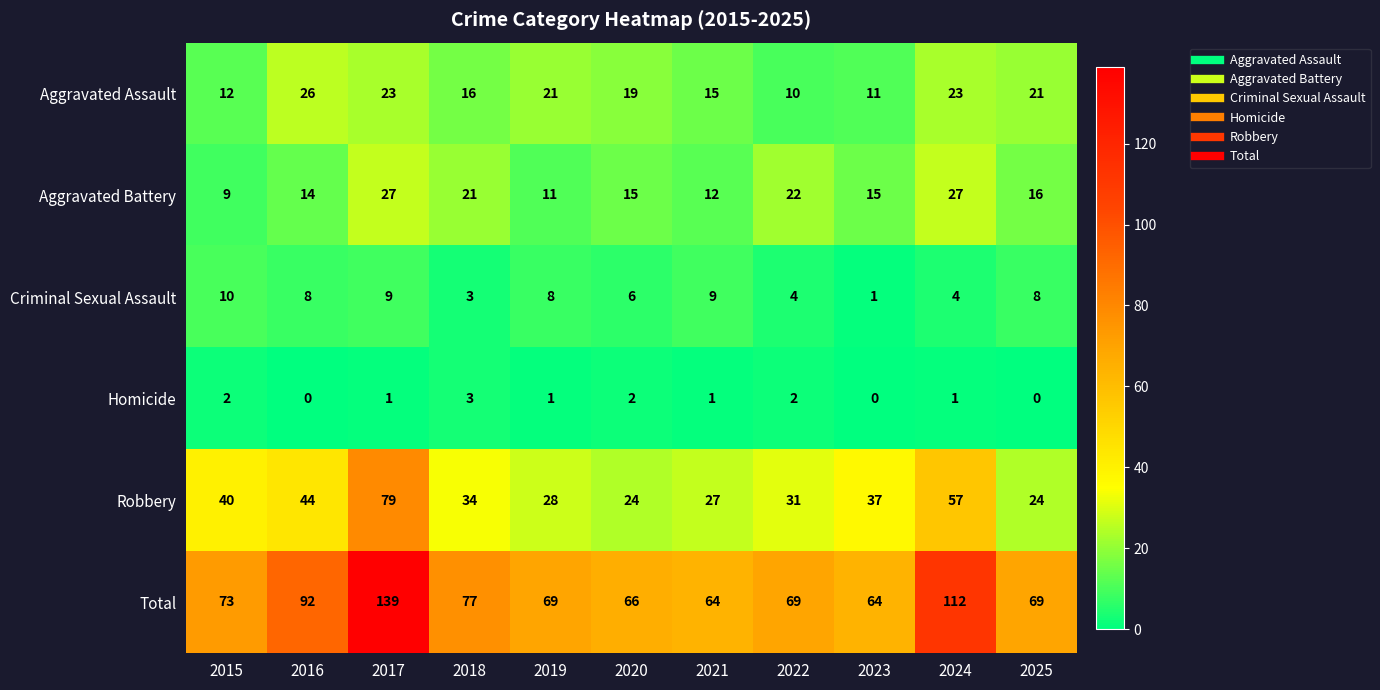

What is the total value across all series at 2016?

184